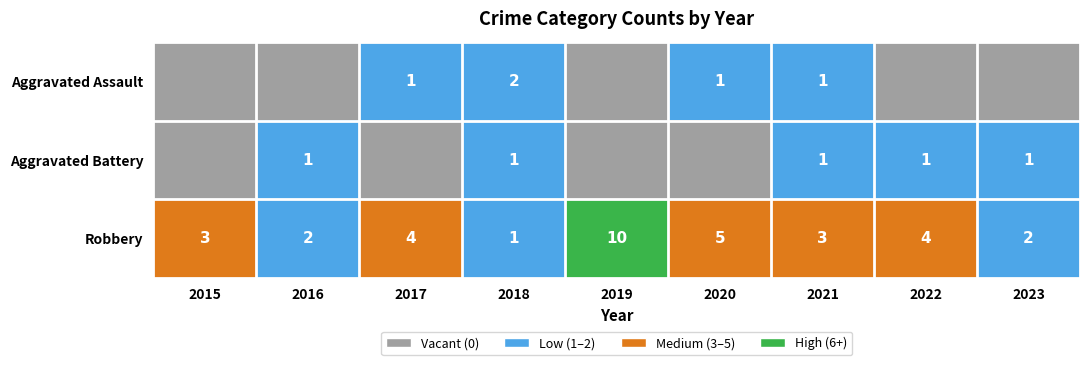

What is the total value across all series at 2023?

3